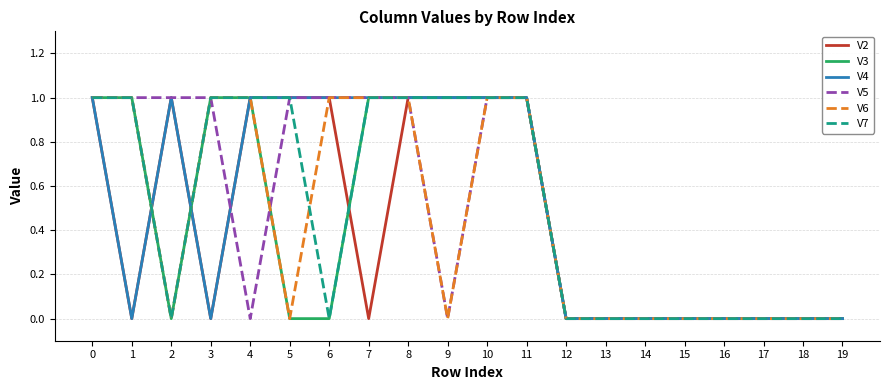

Reading right to left, transcribe all the data shown in this chart.

V2: 19=0	18=0	17=0	16=0	15=0	14=0	13=0	12=0	11=1	10=1	9=1	8=1	7=0	6=1	5=1	4=1	3=0	2=1	1=0	0=1
V3: 19=0	18=0	17=0	16=0	15=0	14=0	13=0	12=0	11=1	10=1	9=1	8=1	7=1	6=0	5=0	4=1	3=1	2=0	1=1	0=1
V4: 19=0	18=0	17=0	16=0	15=0	14=0	13=0	12=0	11=1	10=1	9=1	8=1	7=1	6=1	5=1	4=1	3=0	2=1	1=0	0=1
V5: 19=0	18=0	17=0	16=0	15=0	14=0	13=0	12=0	11=1	10=1	9=0	8=1	7=1	6=1	5=1	4=0	3=1	2=1	1=1	0=1
V6: 19=0	18=0	17=0	16=0	15=0	14=0	13=0	12=0	11=1	10=1	9=0	8=1	7=1	6=1	5=0	4=1	3=1	2=0	1=1	0=1
V7: 19=0	18=0	17=0	16=0	15=0	14=0	13=0	12=0	11=1	10=1	9=1	8=1	7=1	6=0	5=1	4=1	3=1	2=0	1=1	0=1